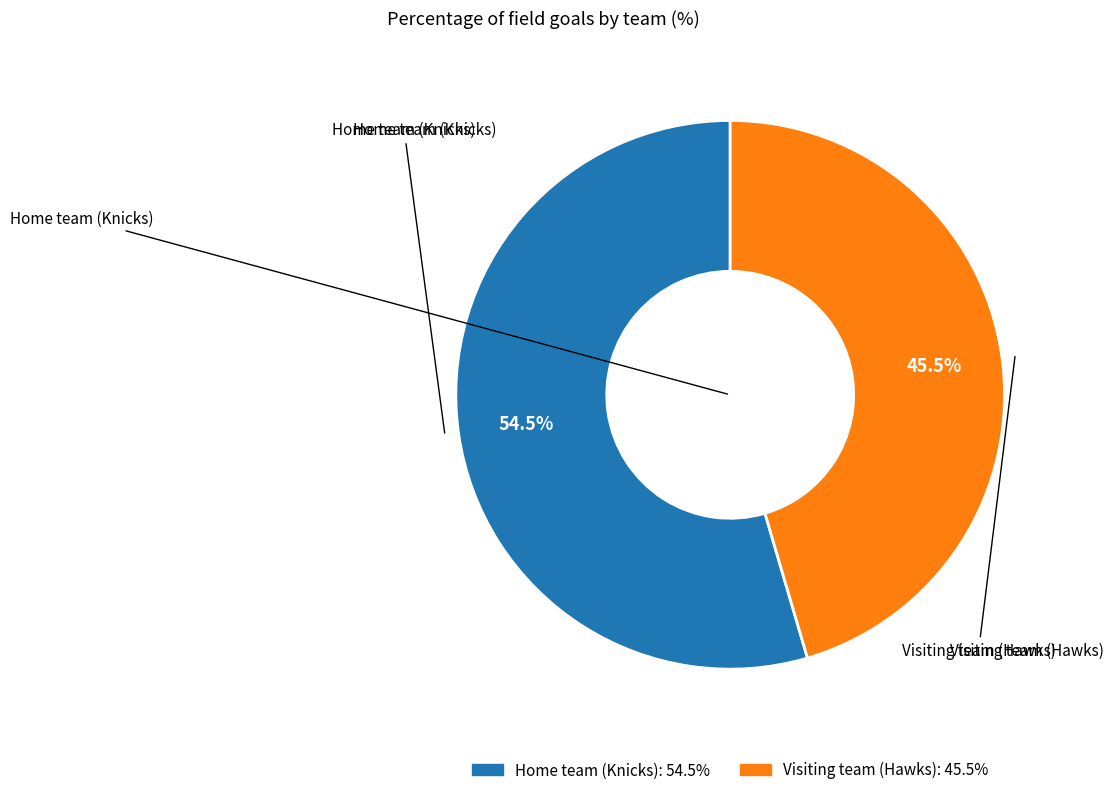

Which category has the smallest portion of the pie?

Visiting team (Hawks)